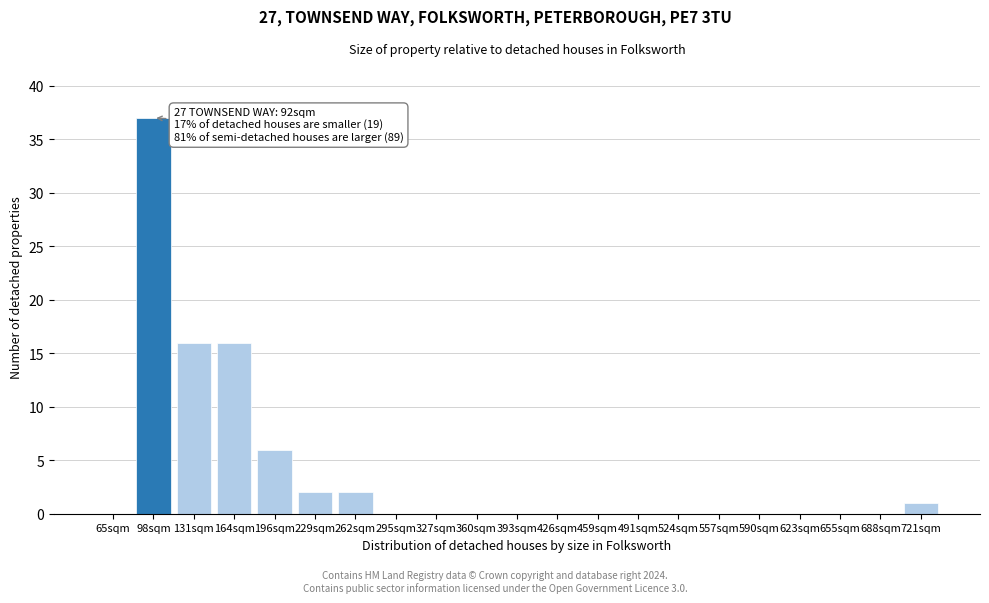

Reading right to left, what are all the values shown in this chart?

721sqm=1	688sqm=0	655sqm=0	623sqm=0	590sqm=0	557sqm=0	524sqm=0	491sqm=0	459sqm=0	426sqm=0	393sqm=0	360sqm=0	327sqm=0	295sqm=0	262sqm=2	229sqm=2	196sqm=6	164sqm=16	131sqm=16	98sqm=37	65sqm=0